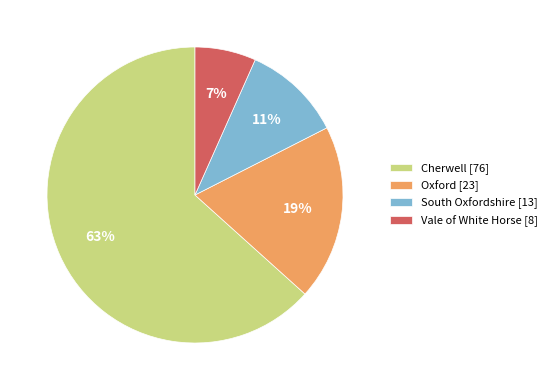

Between Cherwell [76] and Vale of White Horse [8], which is larger?

Cherwell [76]